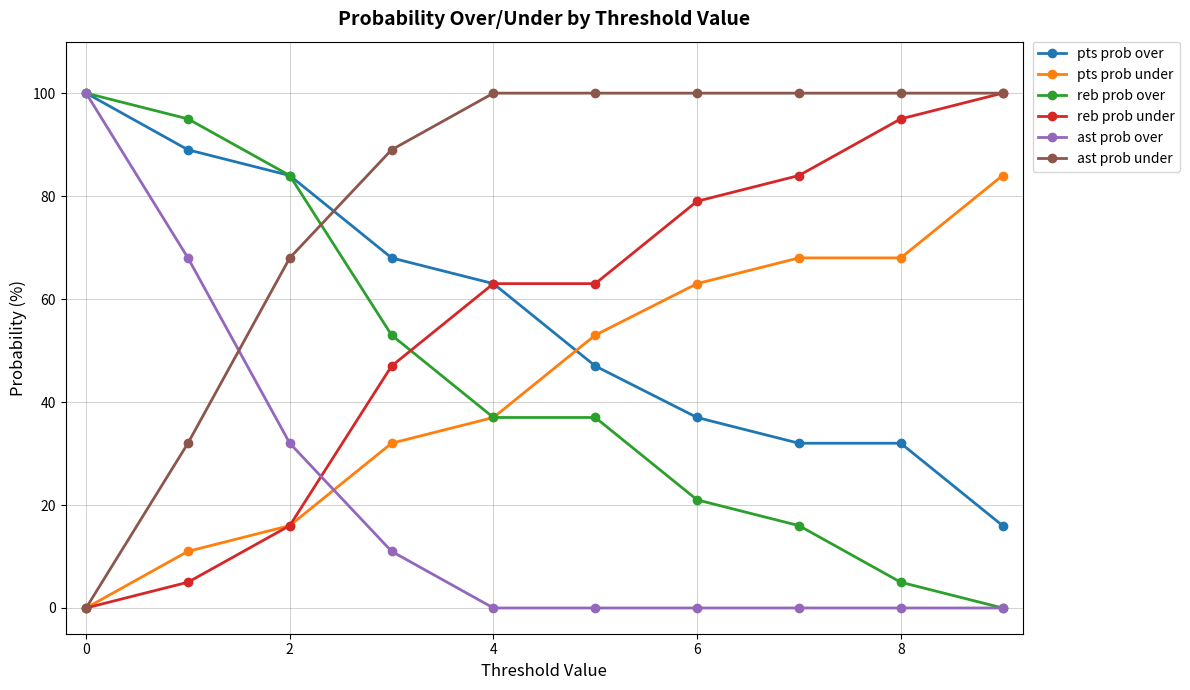

Is this an area chart (filled region under the line)?

No